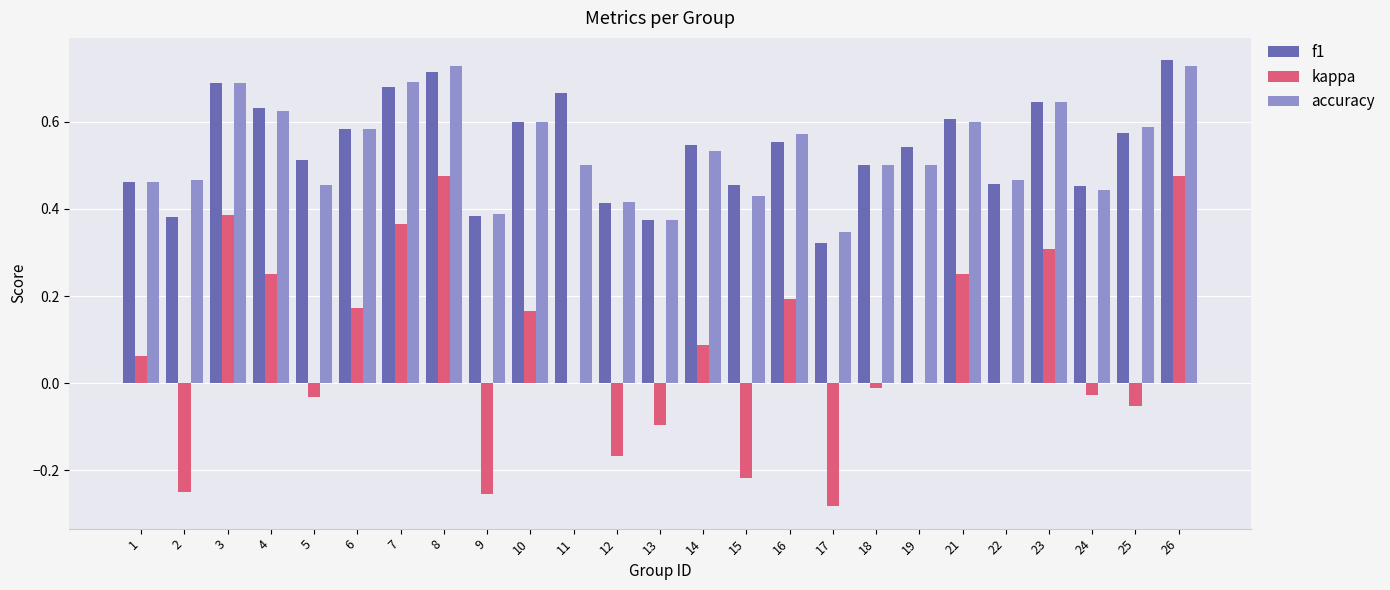

The value of kappa at 8 is 0.5. True or false?

True